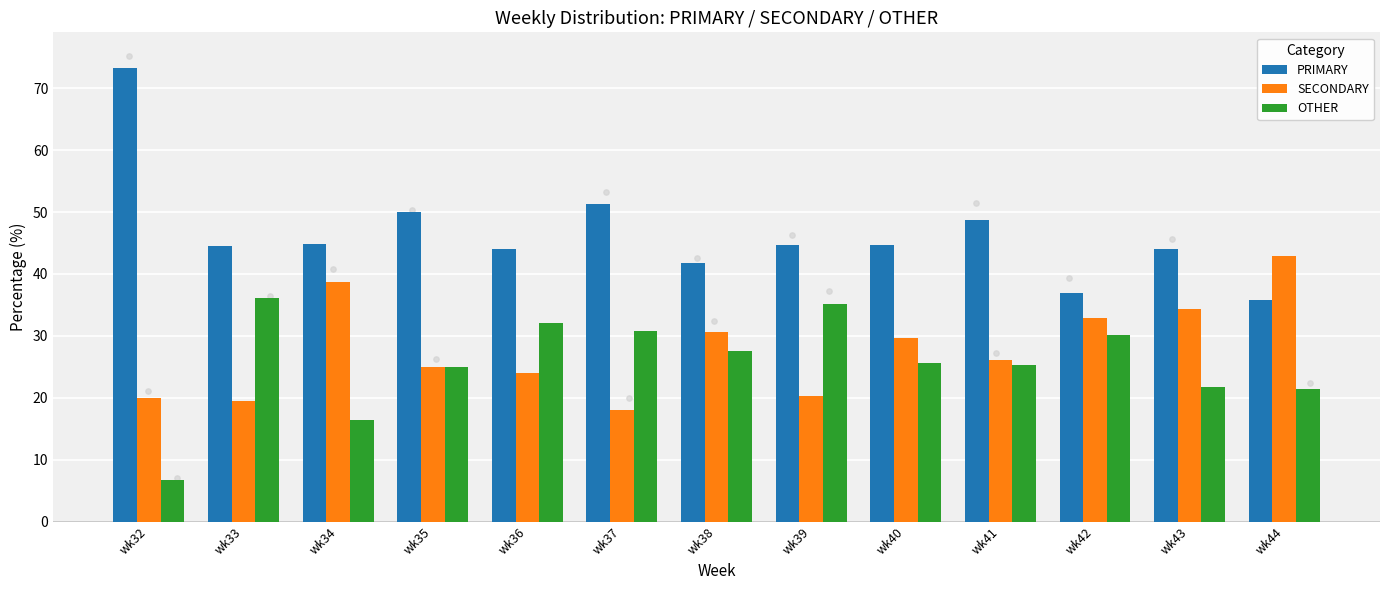

Which series reaches the maximum Y coordinate?

PRIMARY